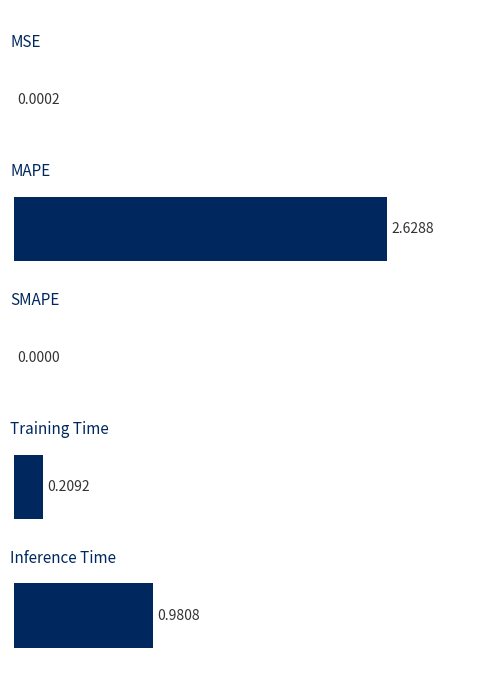

Are the bars horizontal?

Yes